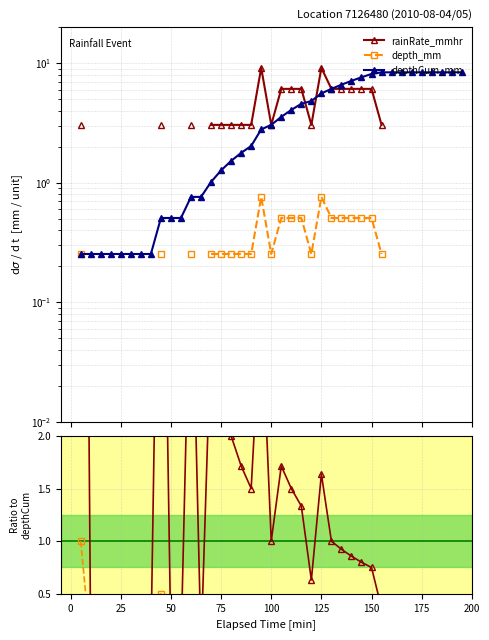

True or false: rainRate_mmhr has a value of 0.0 at 50.

True